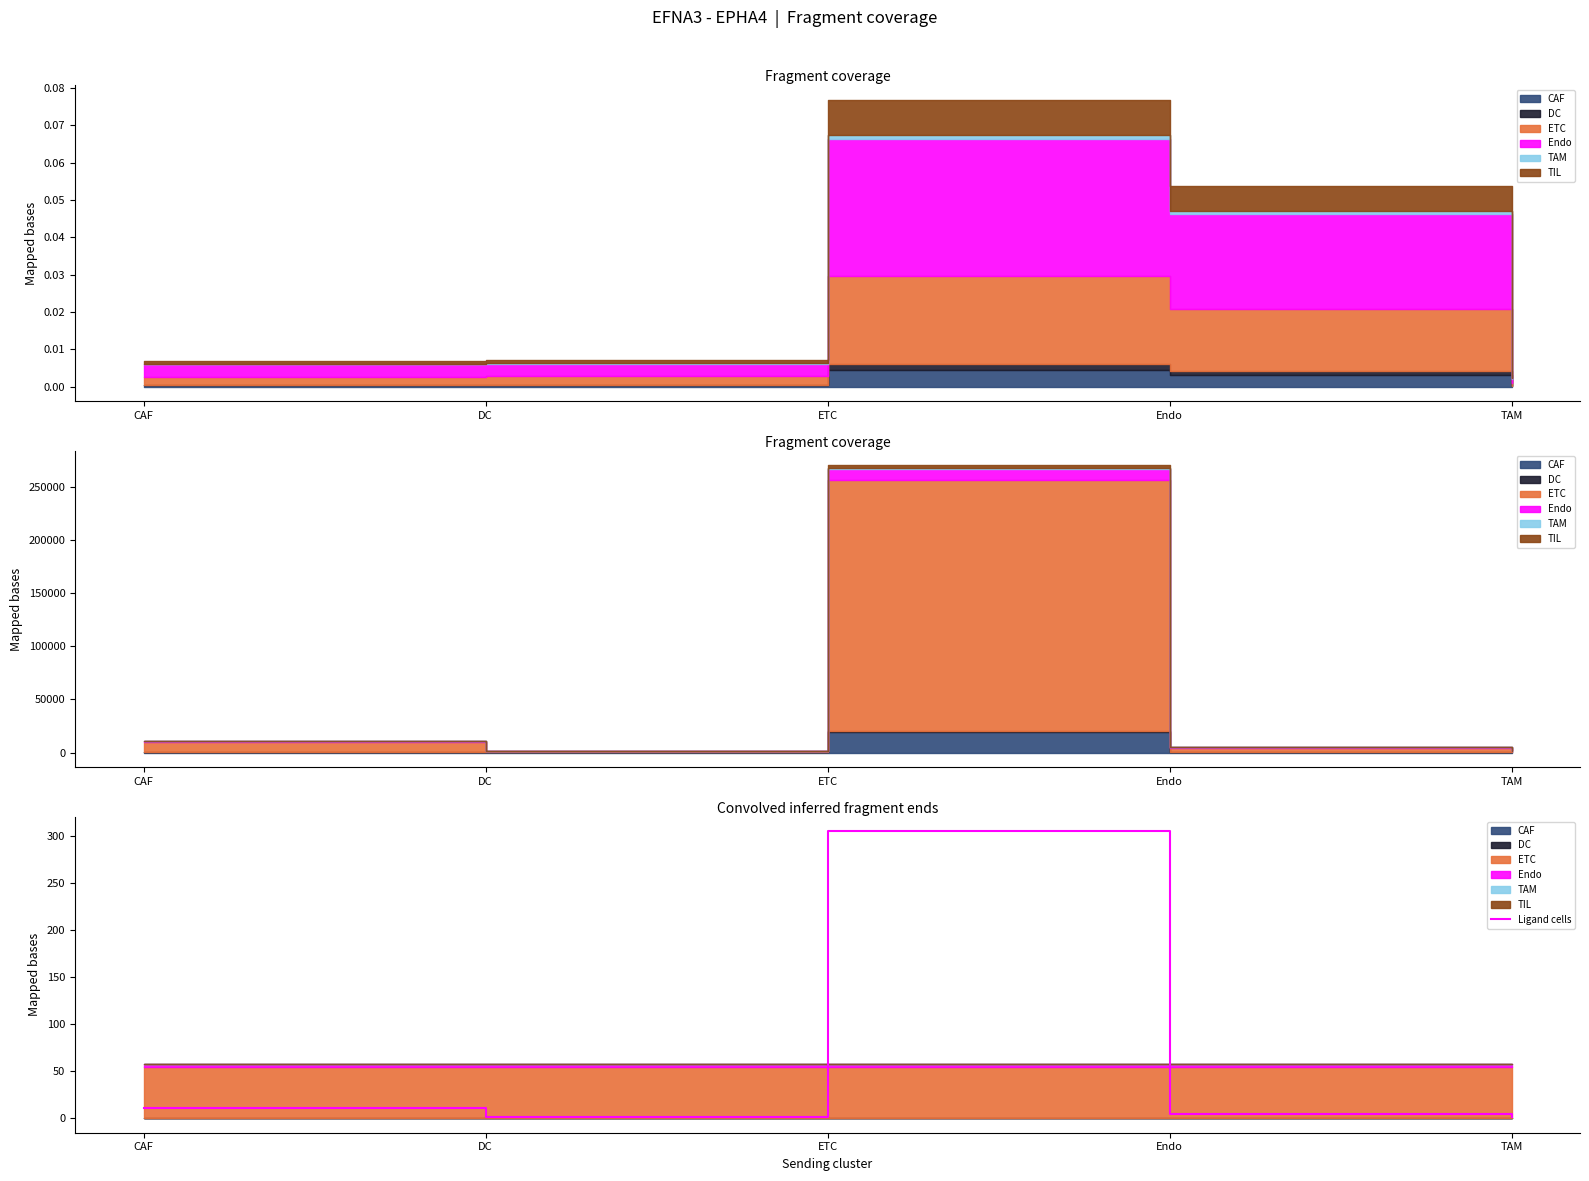

At which label does the data first exceed 5?

CAF